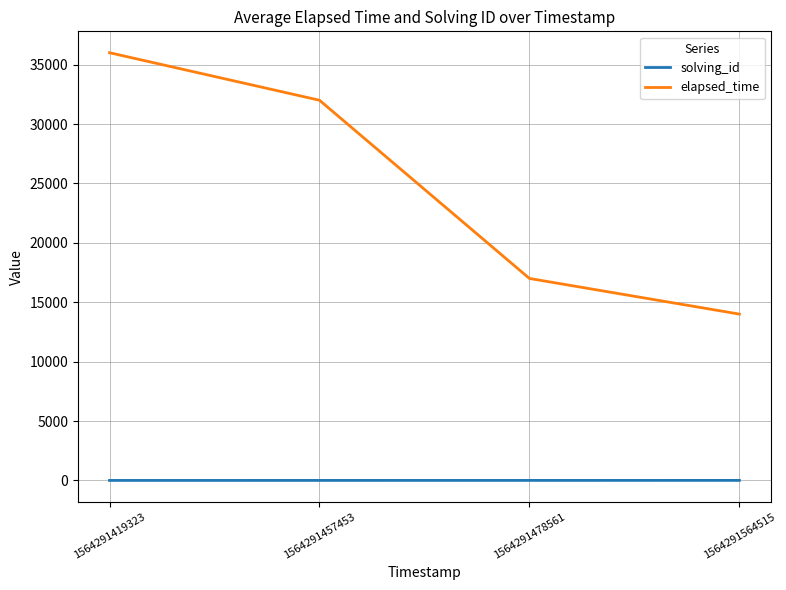

What is the total value across all series at 1564291457453?

32002